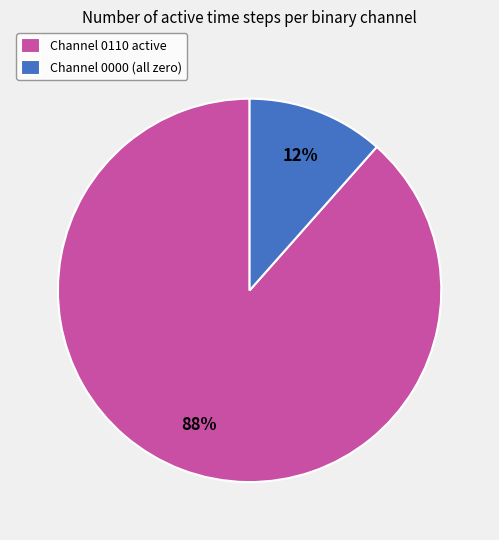

To the nearest percent, what is the average slice percentage?

50%